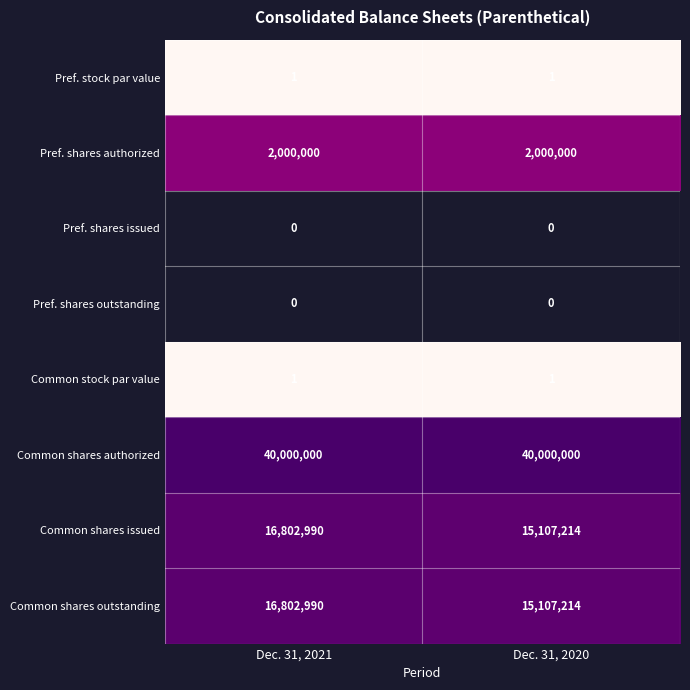

The Common shares issued series shows 23708681 at Dec. 31, 2020. True or false?

False